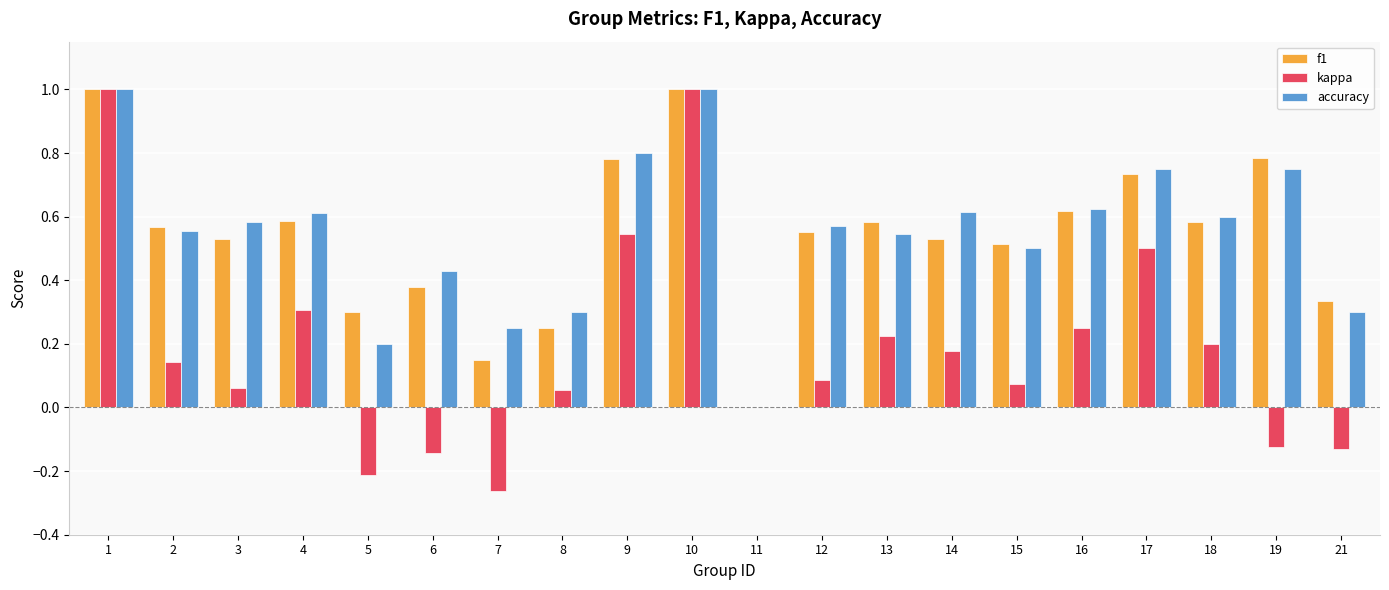

Is it true that kappa equals 0.3 at 4?

True